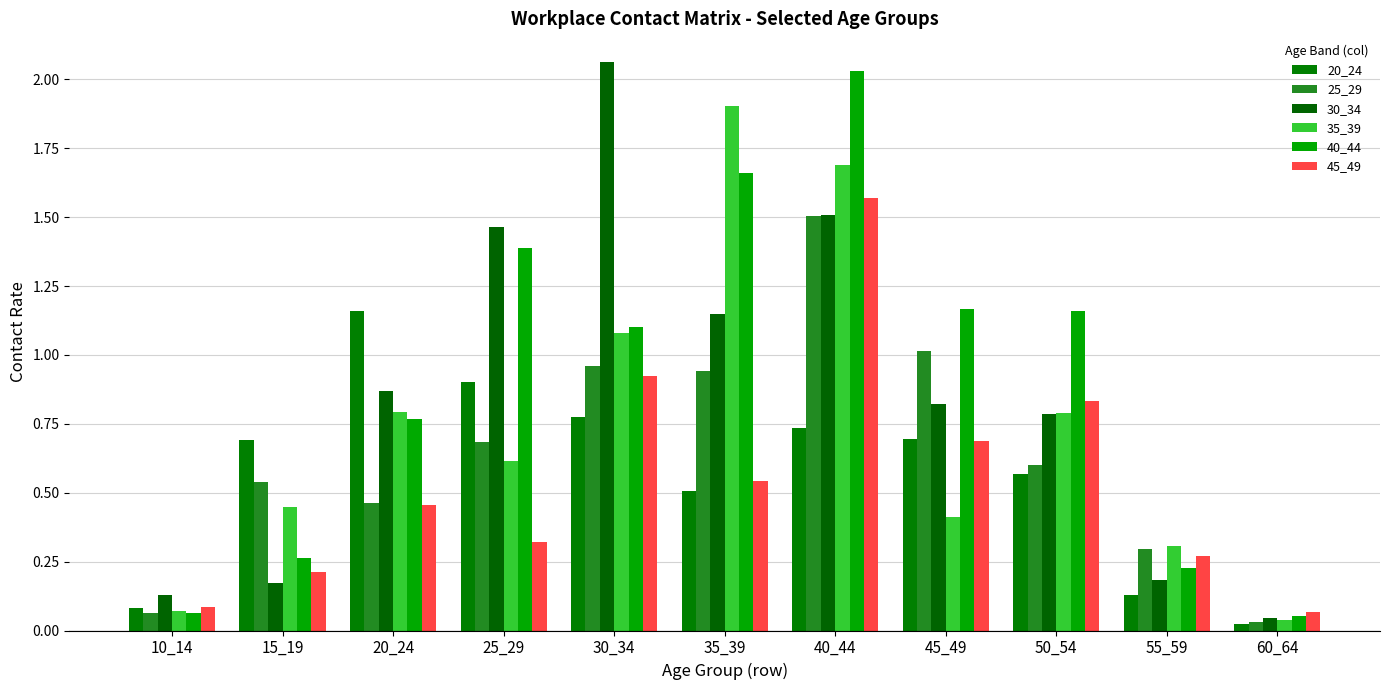

How many bars are there in each group?

6